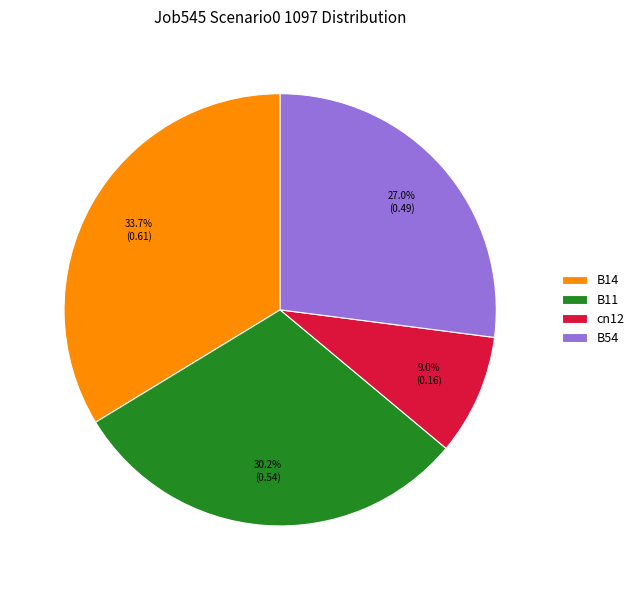

How many slices are in this pie chart?

4